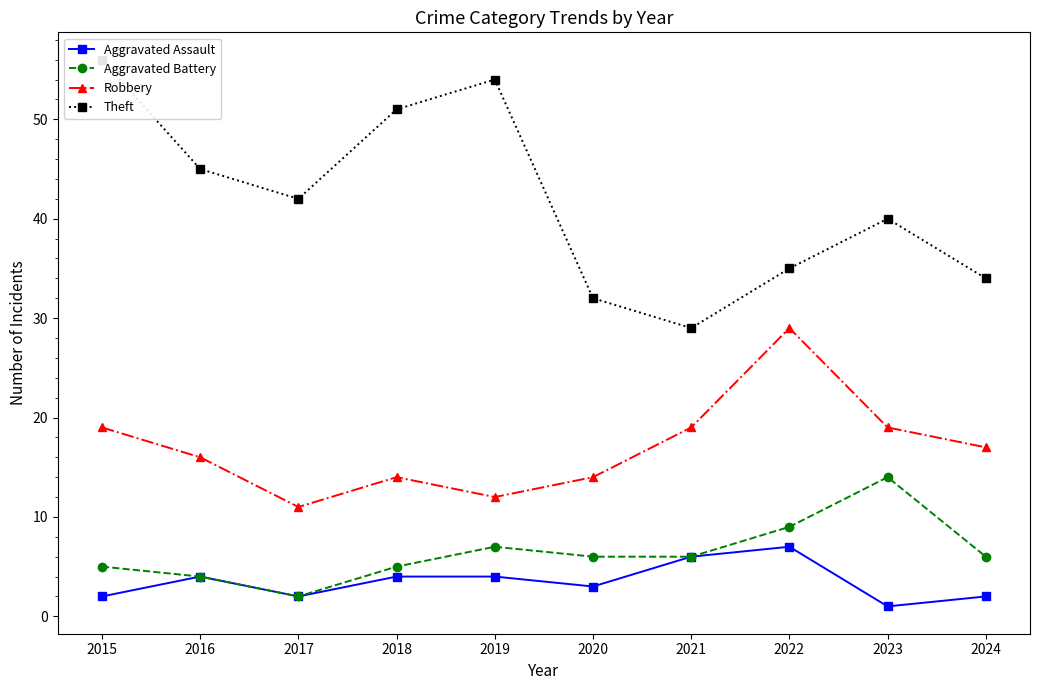

Reading left to right, extract all data points from this chart.

Aggravated Assault: 2	4	2	4	4	3	6	7	1	2
Aggravated Battery: 5	4	2	5	7	6	6	9	14	6
Robbery: 19	16	11	14	12	14	19	29	19	17
Theft: 56	45	42	51	54	32	29	35	40	34